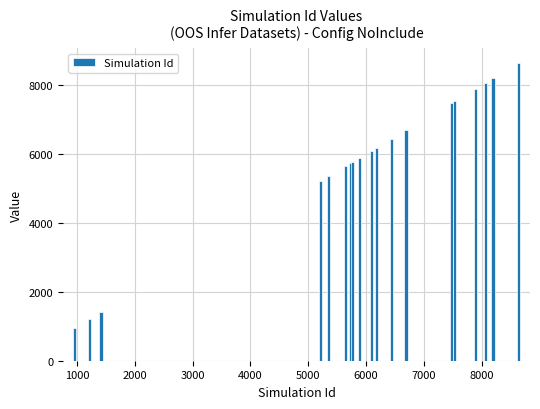

What is the value of the 10th bar from the left?

6092